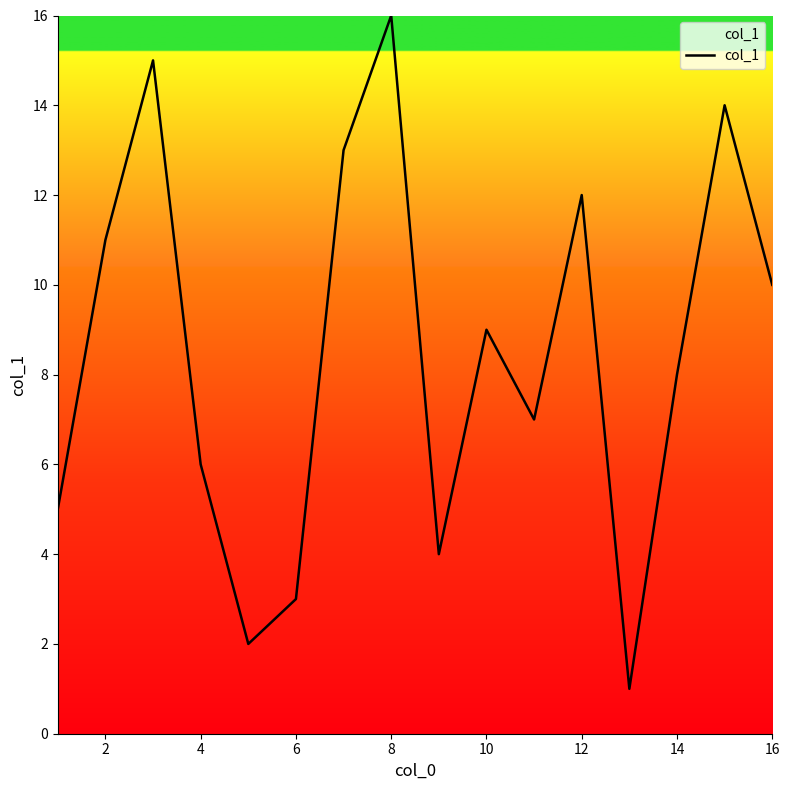

What is the maximum value shown in the chart?

16